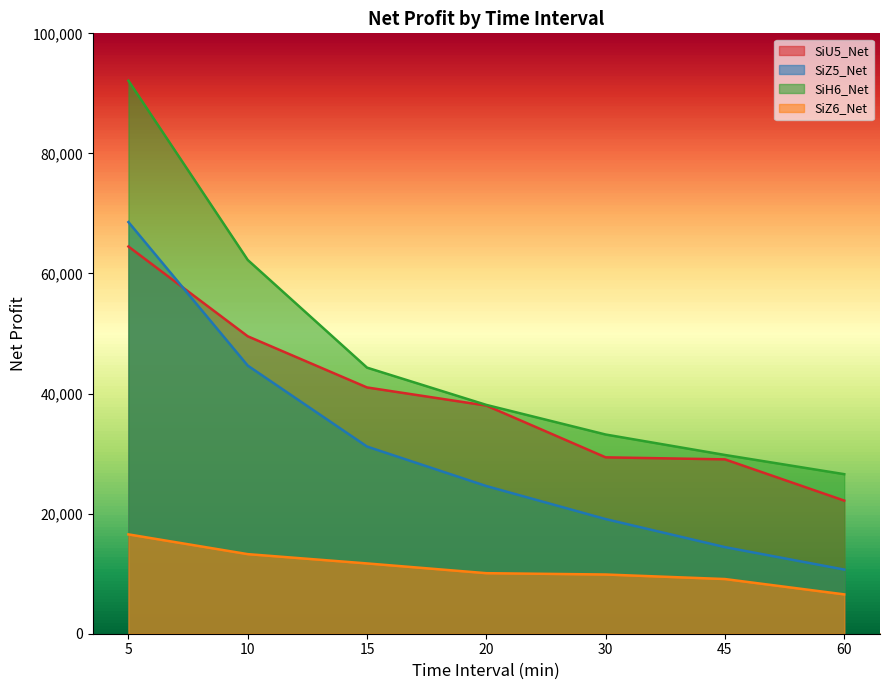

Which category has the highest value in the SiU5_Net series?

5